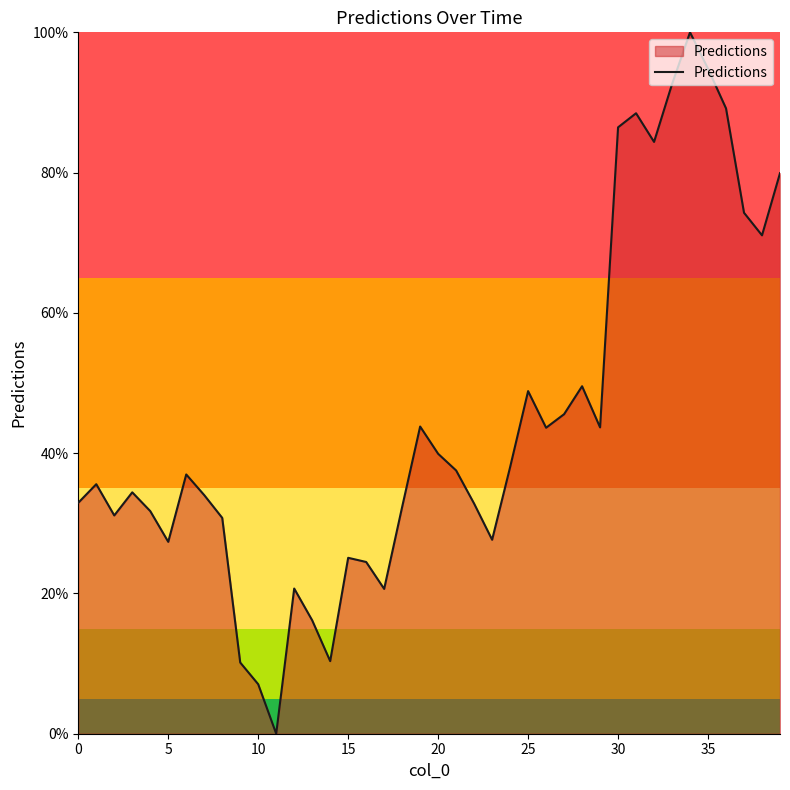

What is the difference between the maximum and minimum values?

100.0